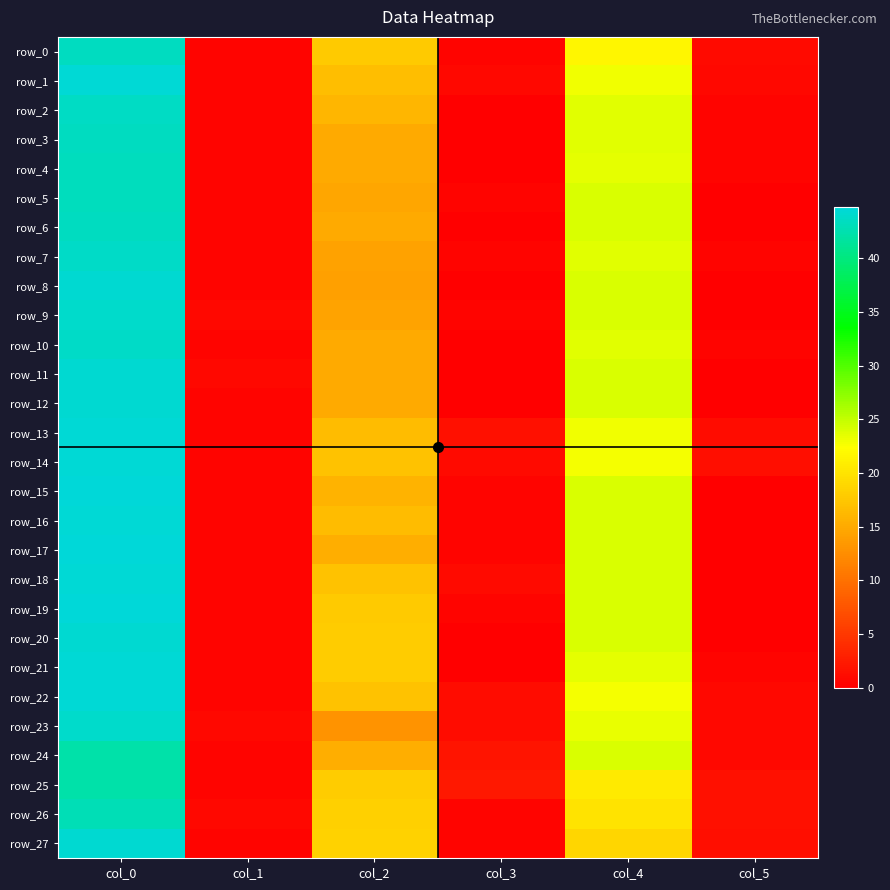

Is it true that row_9 equals 24.0 at col_4?

True